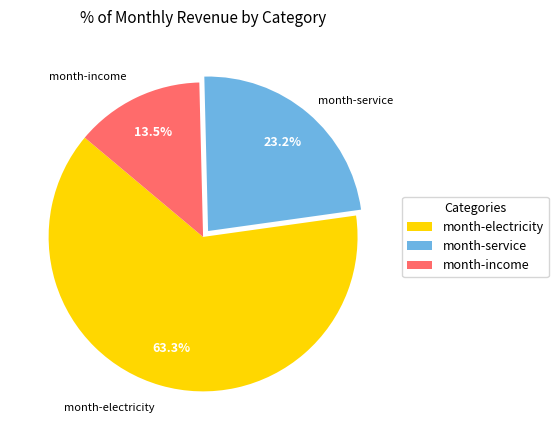

What percentage is NOT represented by month-electricity?

36.7%